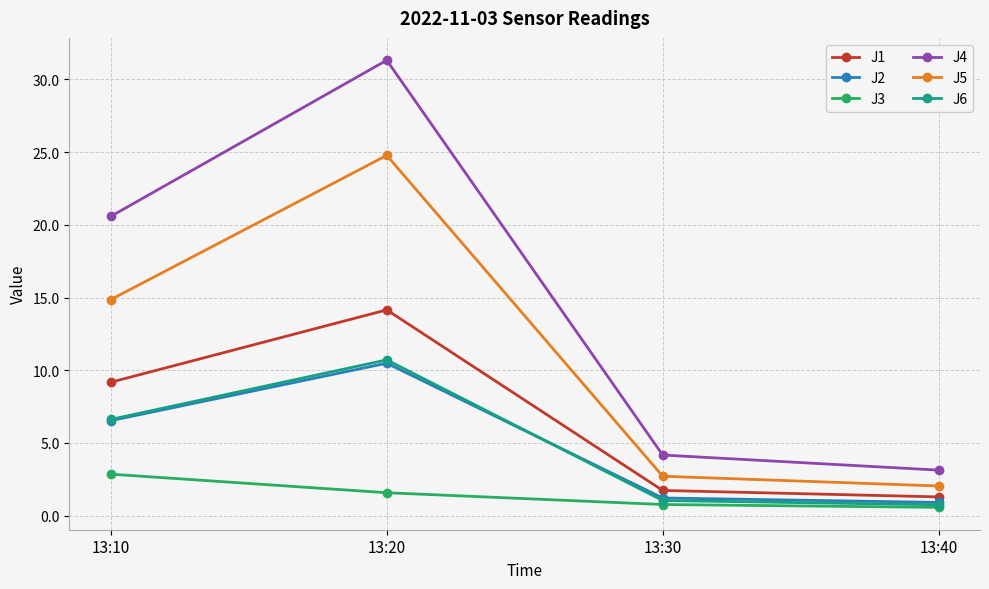

Which series has the largest range (max minus min)?

J4